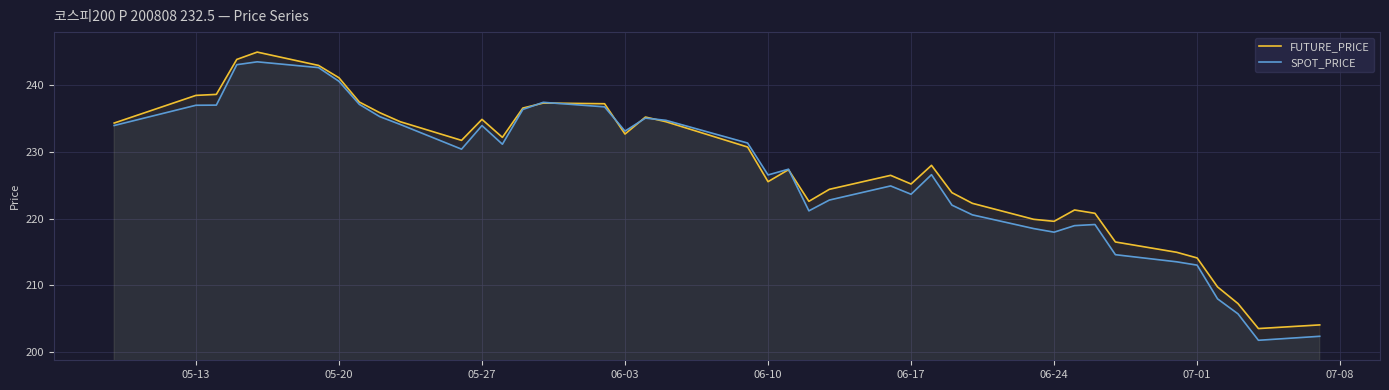

How many lines are shown in the chart?

2